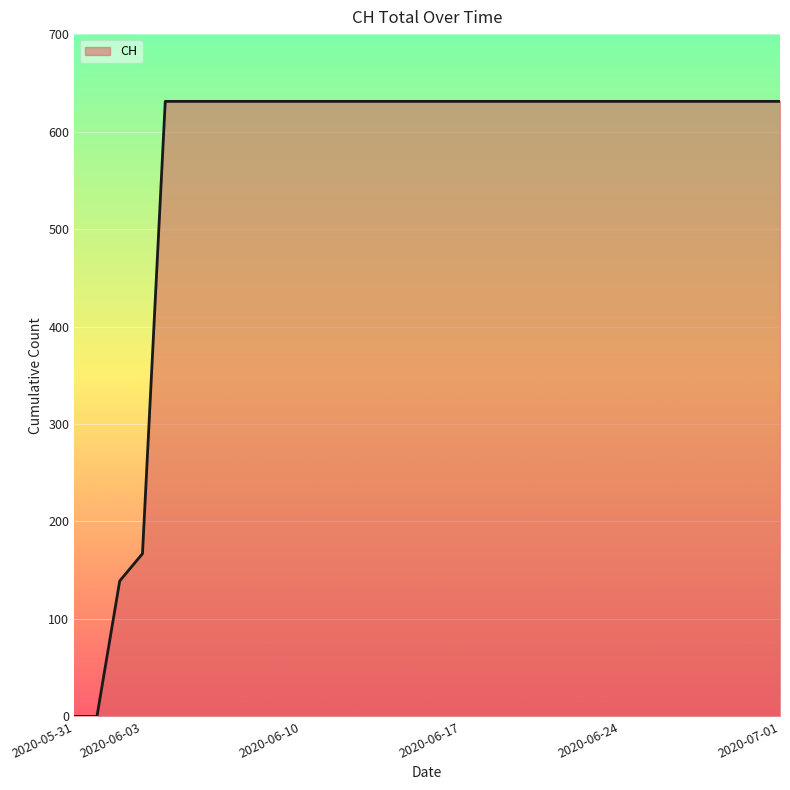

What is the greatest value displayed?

631